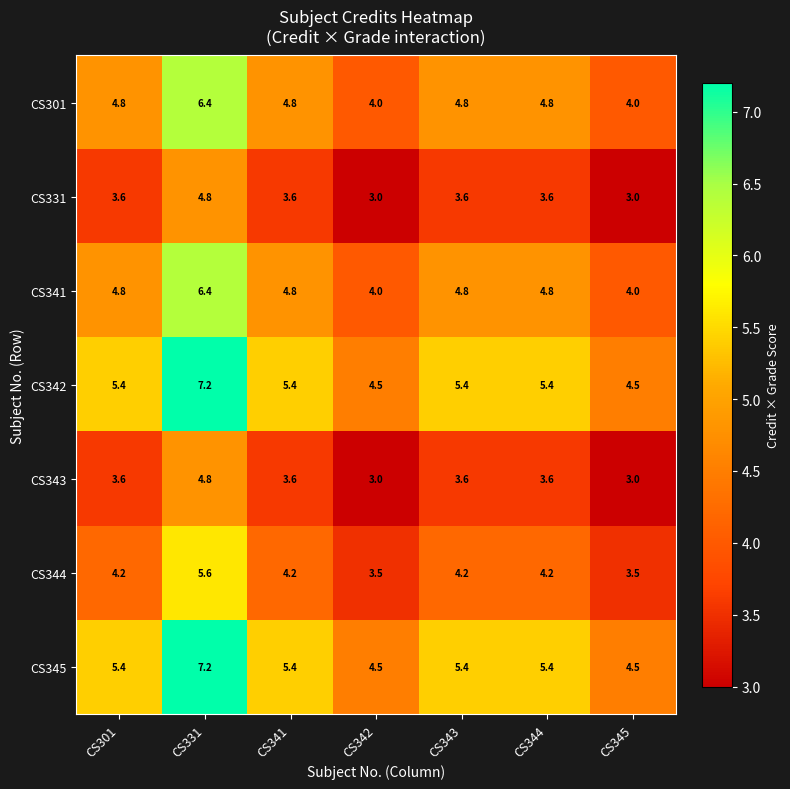

At which category is the sum across all series the highest?

CS331